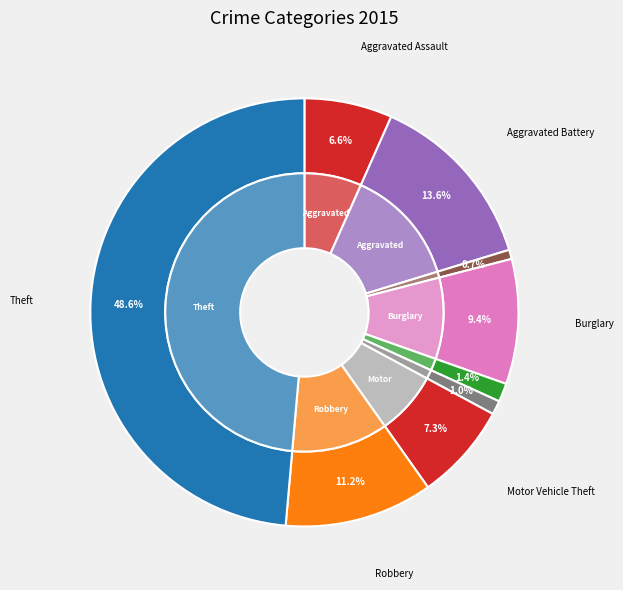

What percentage is the Motor Vehicle Theft slice, to the nearest percent?

7%